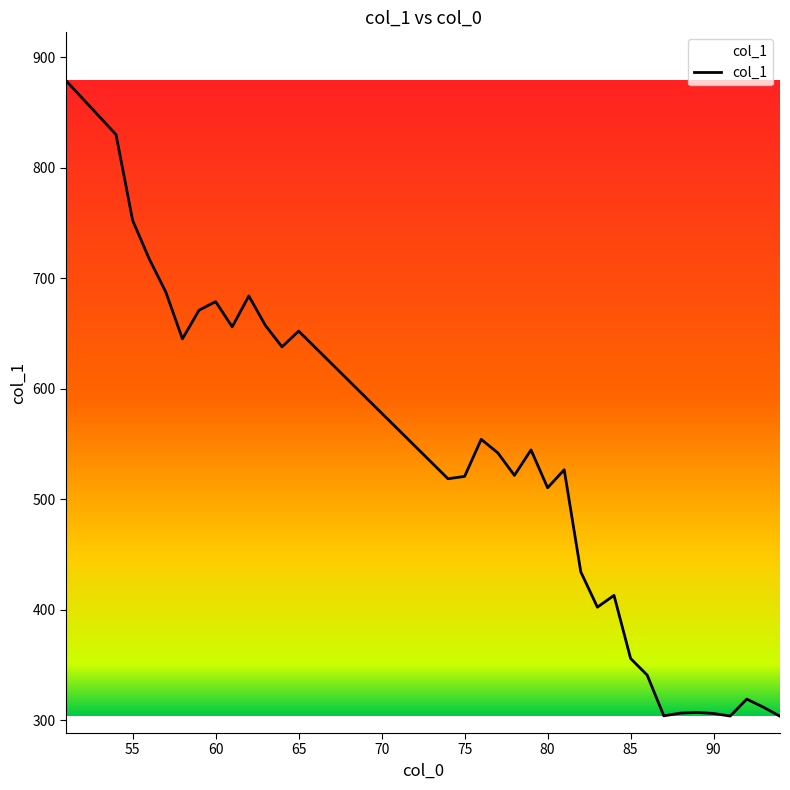

What is the difference between the maximum and minimum values?

574.6